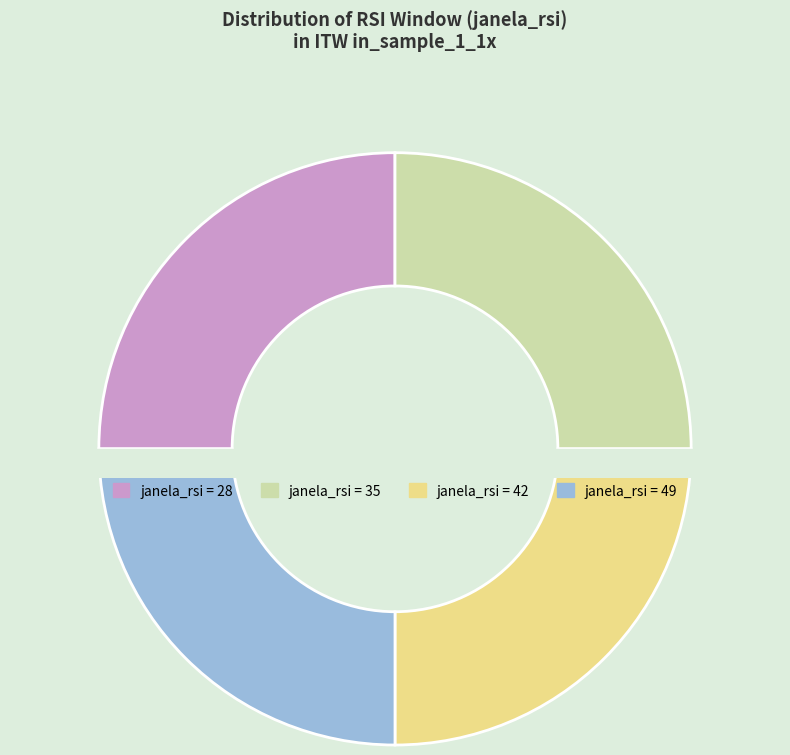

Count the number of slices in the pie.

4